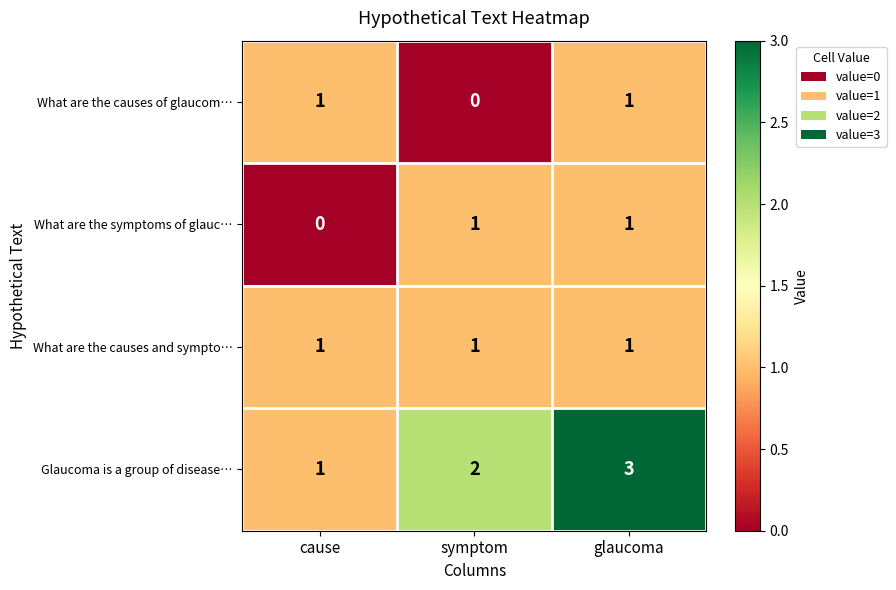

Between cause and glaucoma, which series saw the biggest shift?

Glaucoma is a group of disease…